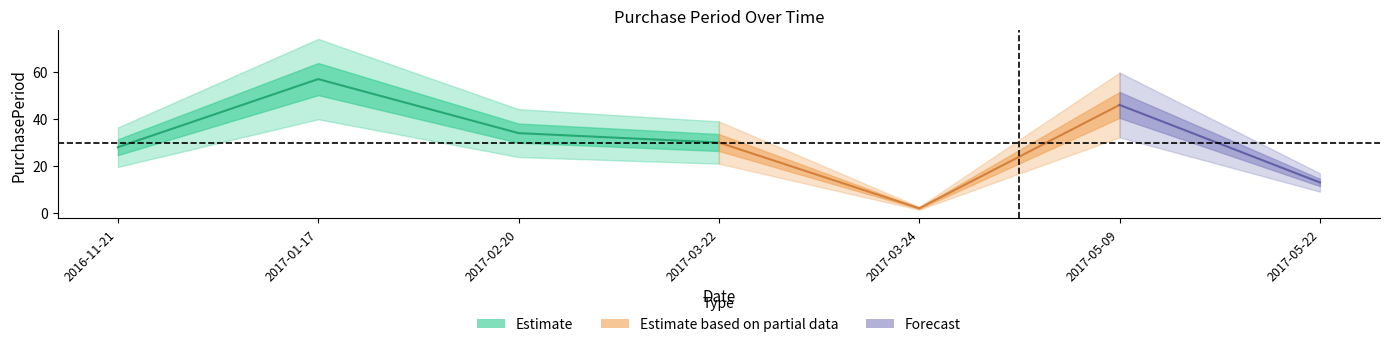

What is the label of the 4th point from the right?

2017-03-22